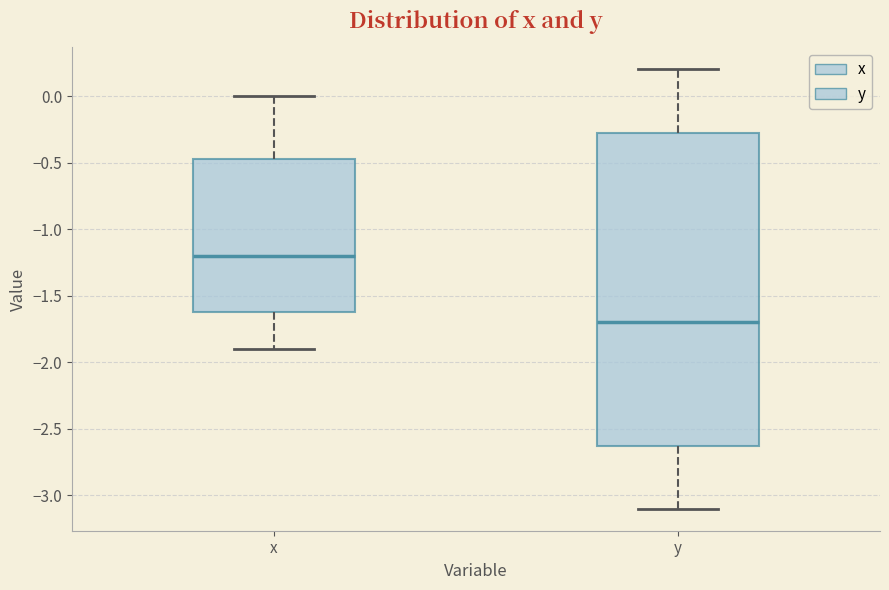

Where is the upper edge of the box for x on the y-axis? The values are not printed on the chart, so give them approximately, as read against the axis.

-0.45